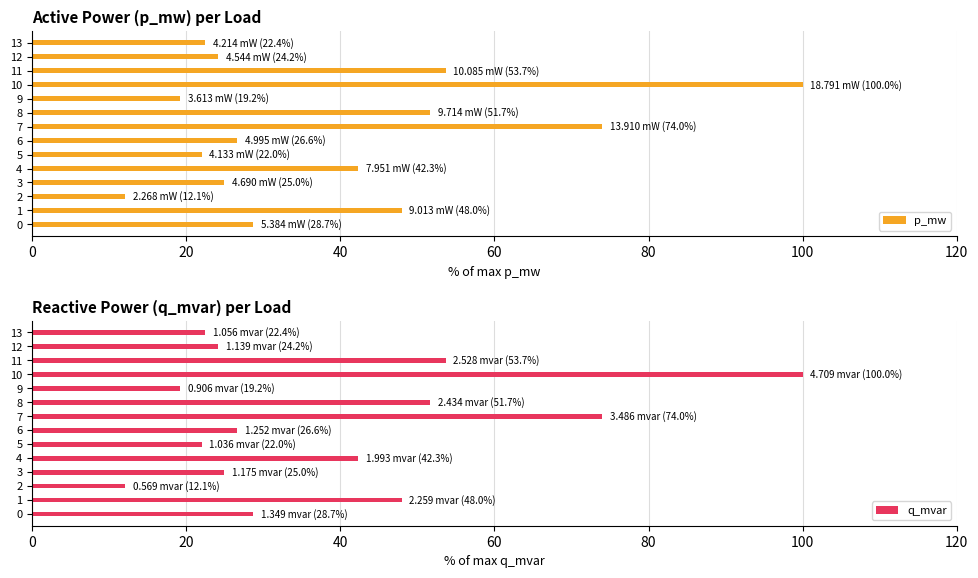

How many values in the p_mw series are below 28?

7